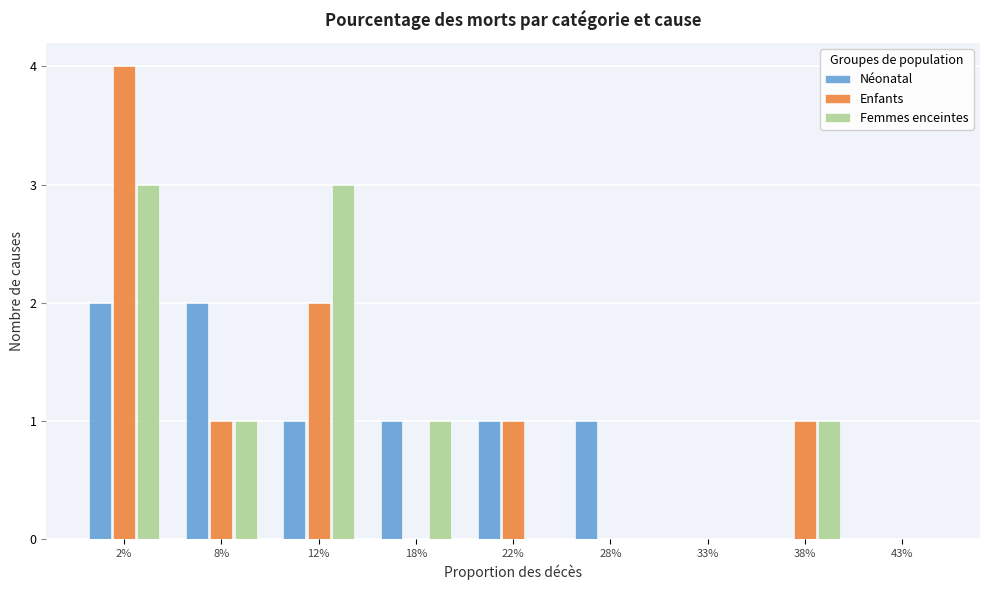

Reading right to left, what are all the values shown in this chart?

Néonatal: 43%=0	38%=0	33%=0	28%=1	22%=1	18%=1	12%=1	8%=2	2%=2
Enfants: 43%=0	38%=1	33%=0	28%=0	22%=1	18%=0	12%=2	8%=1	2%=4
Femmes enceintes: 43%=0	38%=1	33%=0	28%=0	22%=0	18%=1	12%=3	8%=1	2%=3